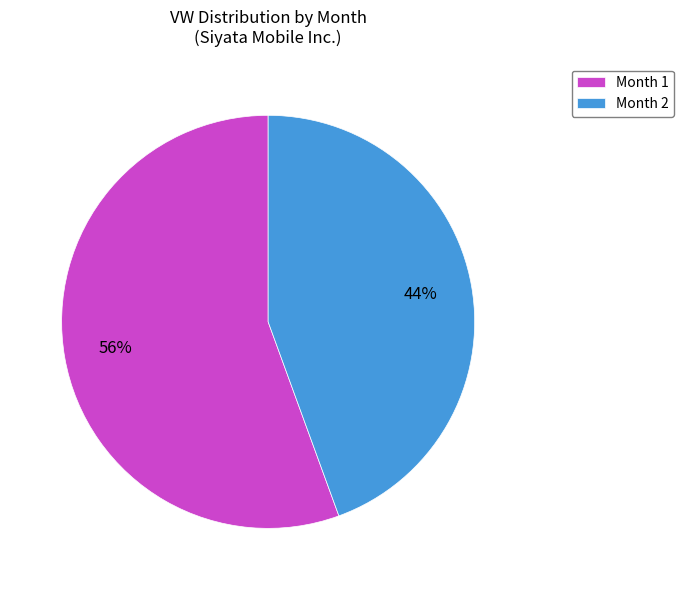

Do Month 1 and Month 2 together represent more than half of the pie?

Yes